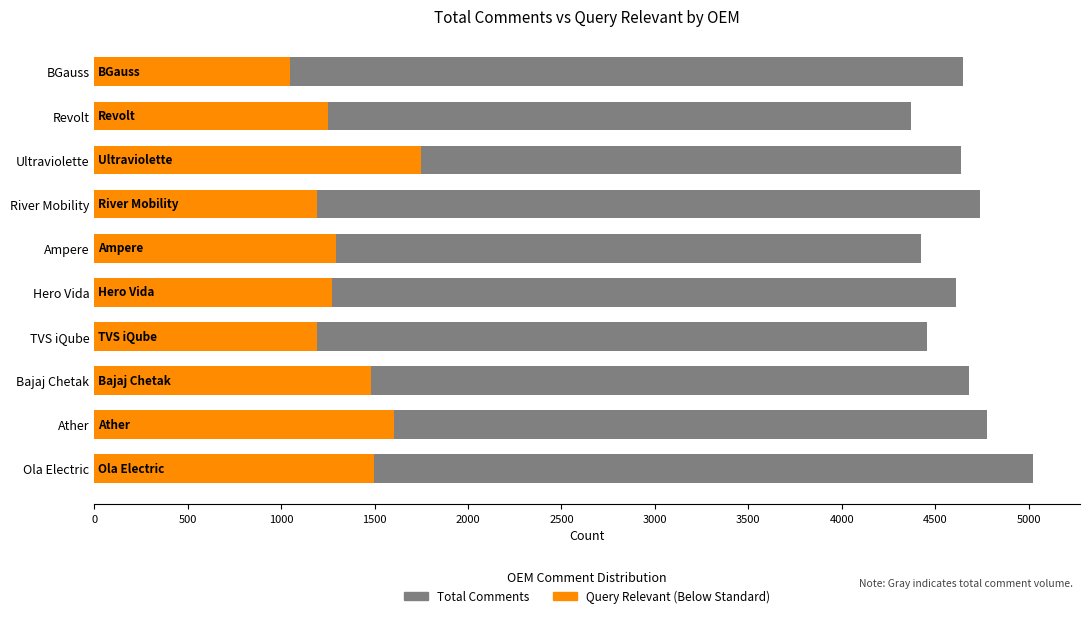

How many groups of bars are there?

10